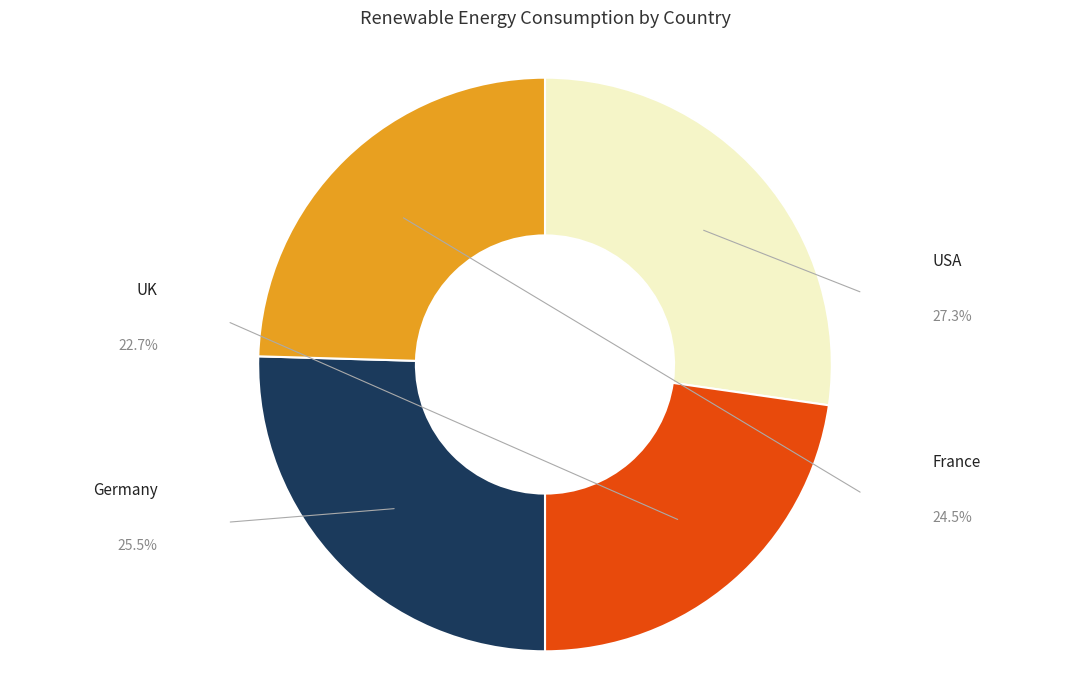

Is there a majority slice in this chart?

No